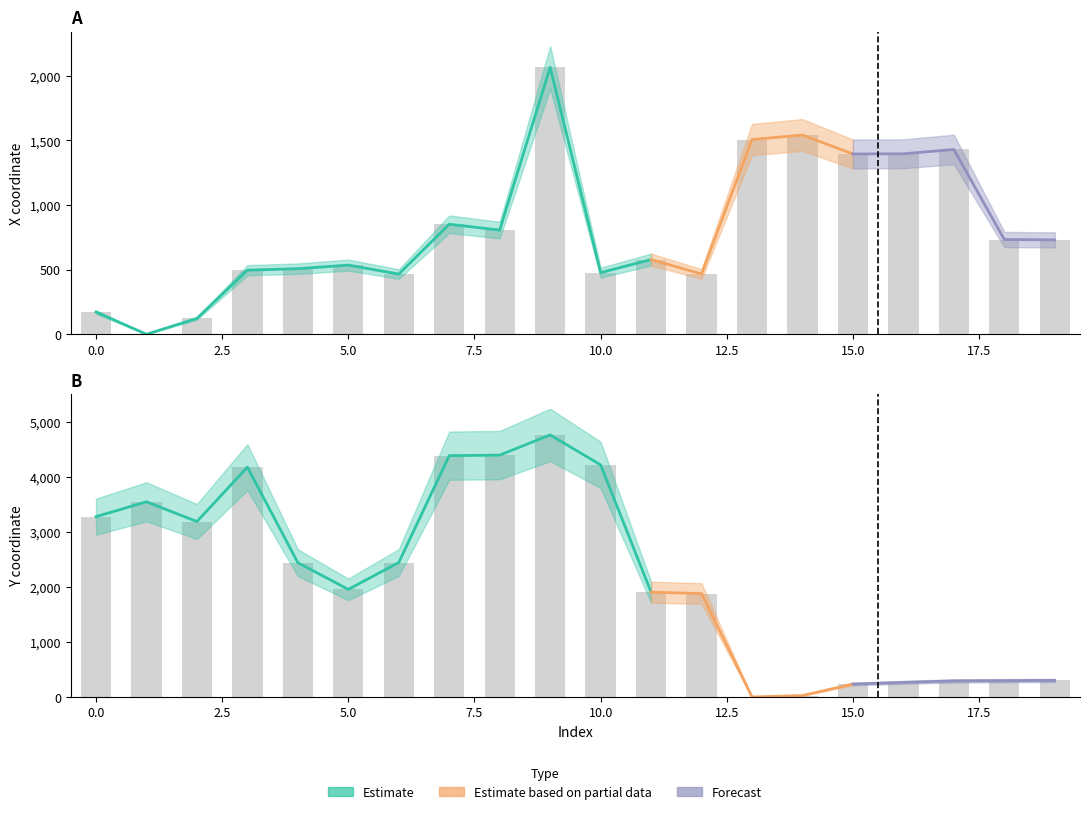

How many data points does each series have?

20